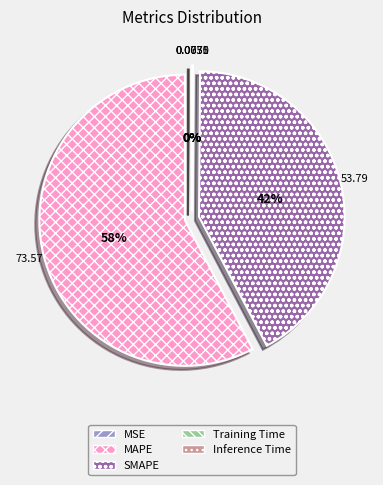

Is there any slice that represents more than half of the pie?

Yes